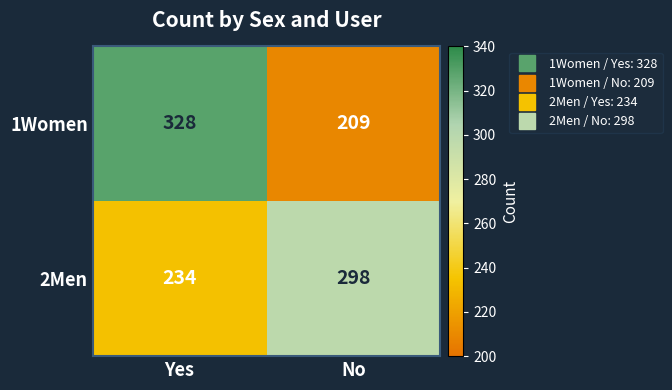

Which category has the highest value across all series?

Yes